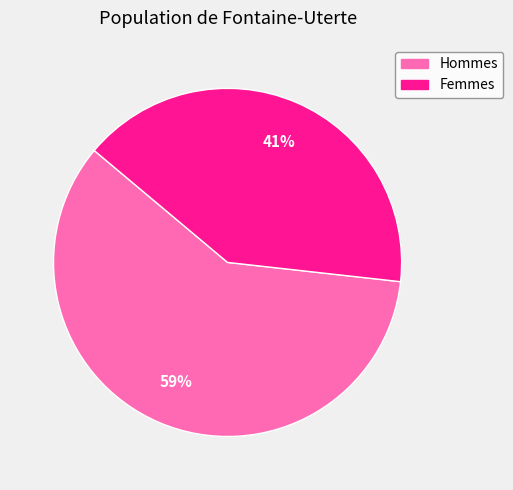

Do Femmes and Hommes together represent more than half of the pie?

Yes